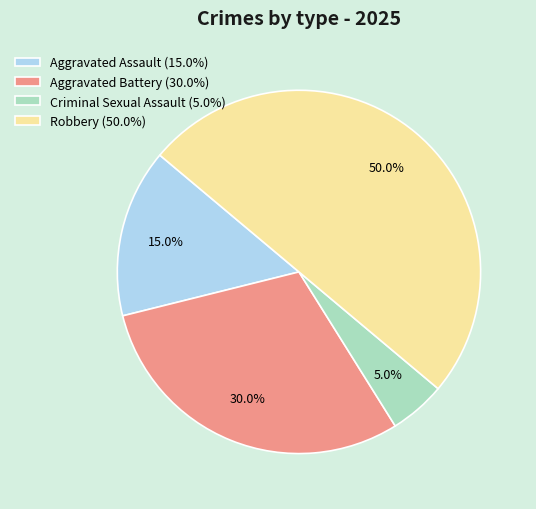

Does Aggravated Assault represent more than half of the total?

No